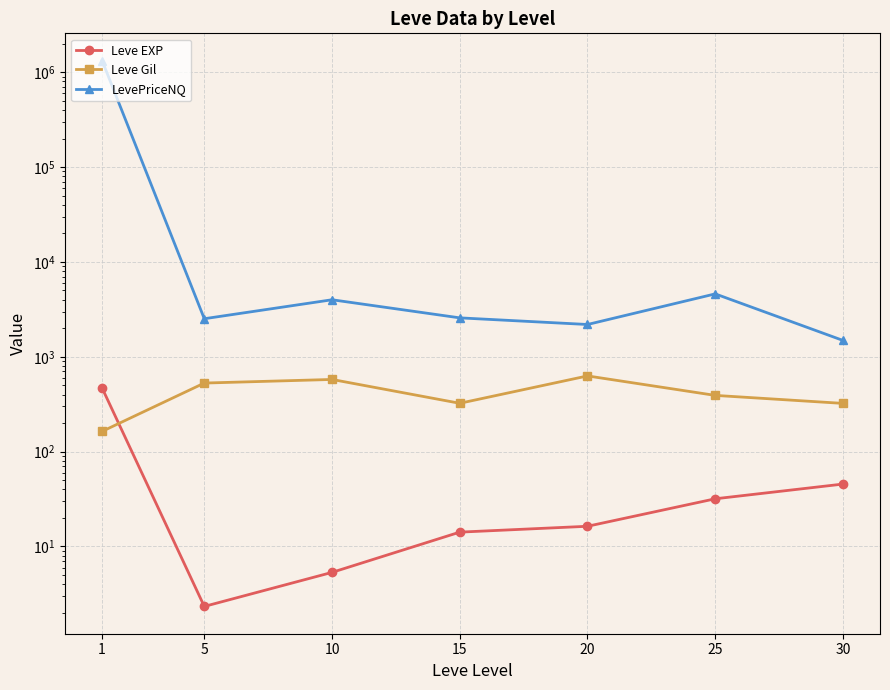

Which category has the highest value across all series?

1